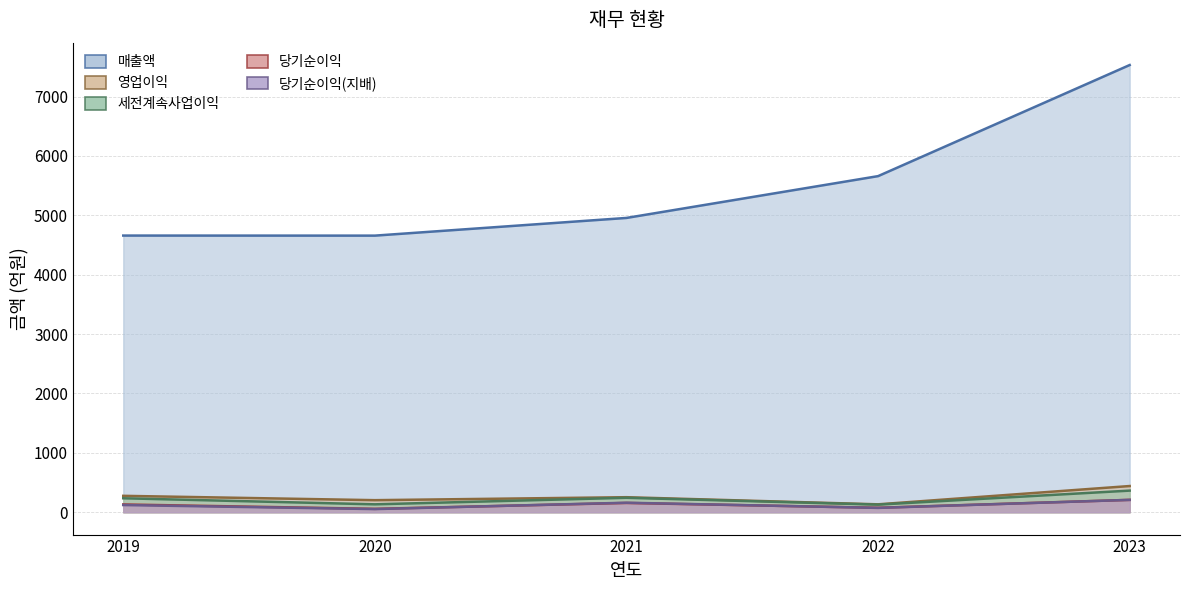

Between 2023 and 2020, which is larger?

2023